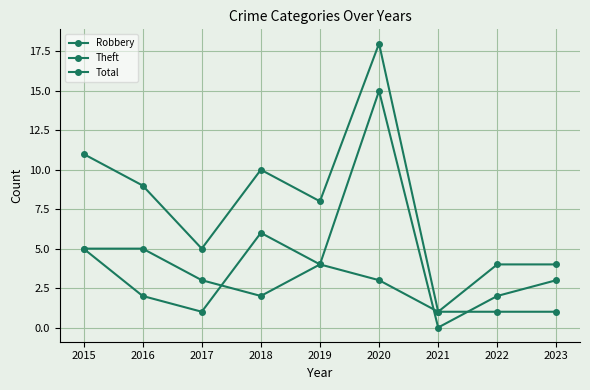

How many values in the Robbery series are below 2?

4